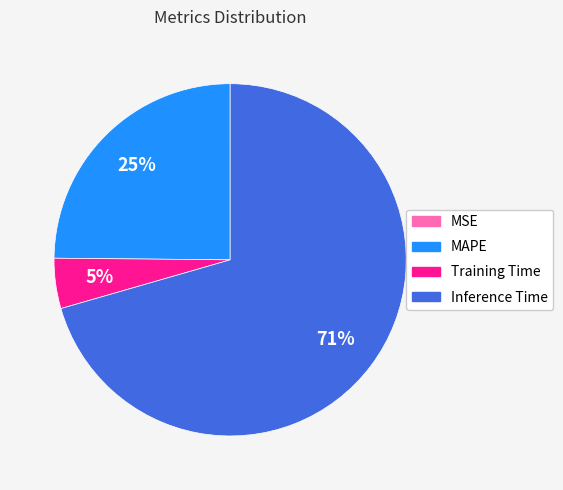

To the nearest percent, what is the combined percentage of Training Time and Inference Time?

75%